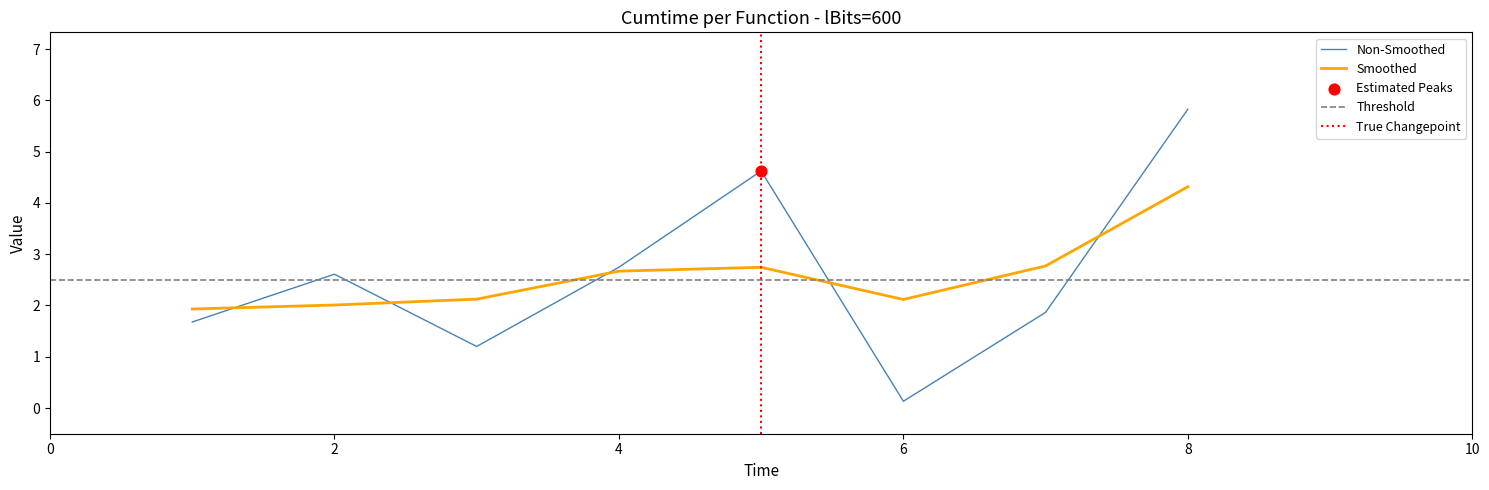

True or false: Non-Smoothed has a value of 4.8 at 4.

False